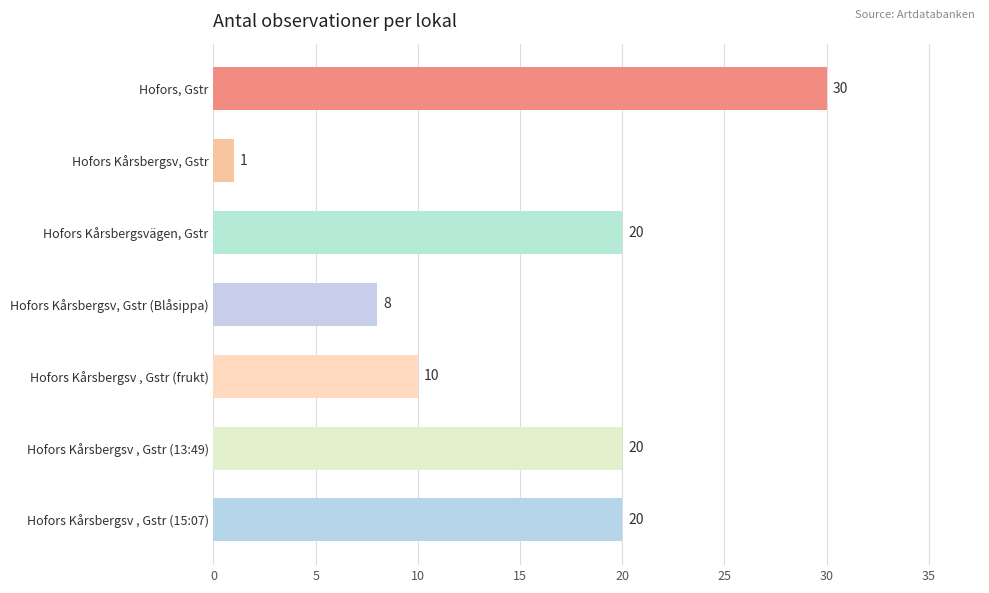

What is the maximum value shown in the chart?

30